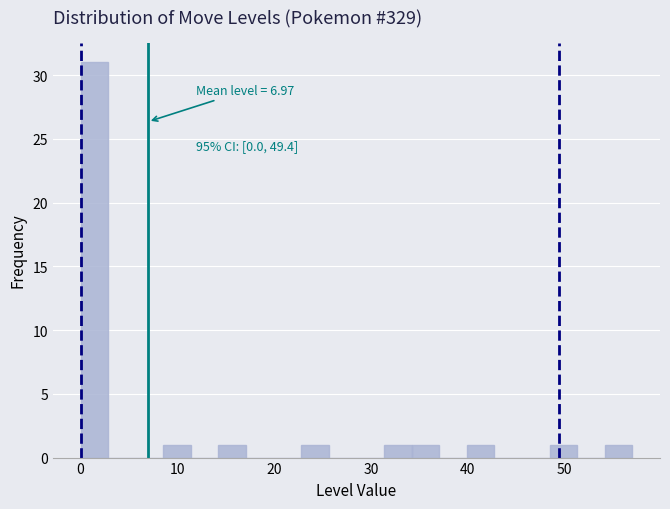

Around what value on the x-axis is the tallest bar? Give the approximate position of its centre, as read against the axis.

1